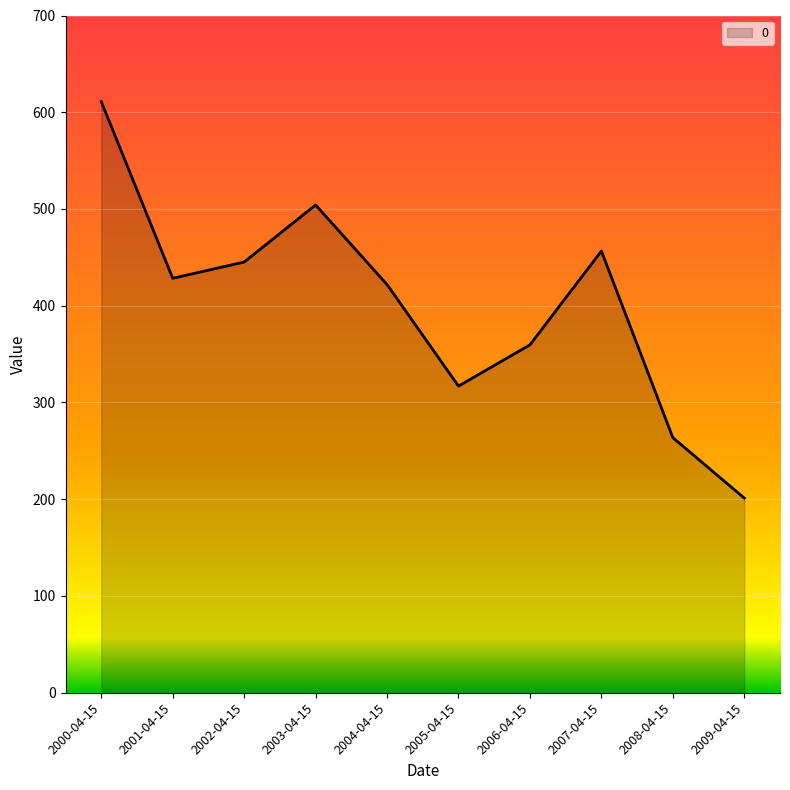

How many lines are shown in the chart?

1